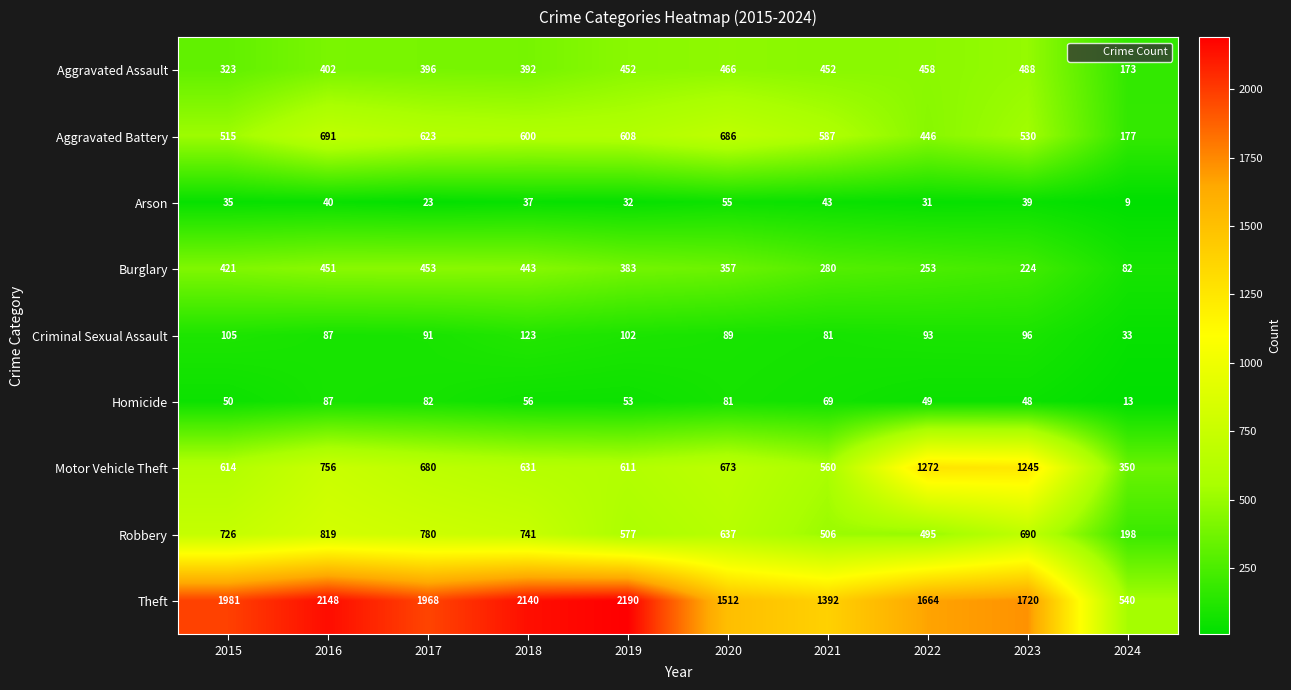

Rank the series at 2017 from highest to lowest value.

Theft, Robbery, Motor Vehicle Theft, Aggravated Battery, Burglary, Aggravated Assault, Criminal Sexual Assault, Homicide, Arson